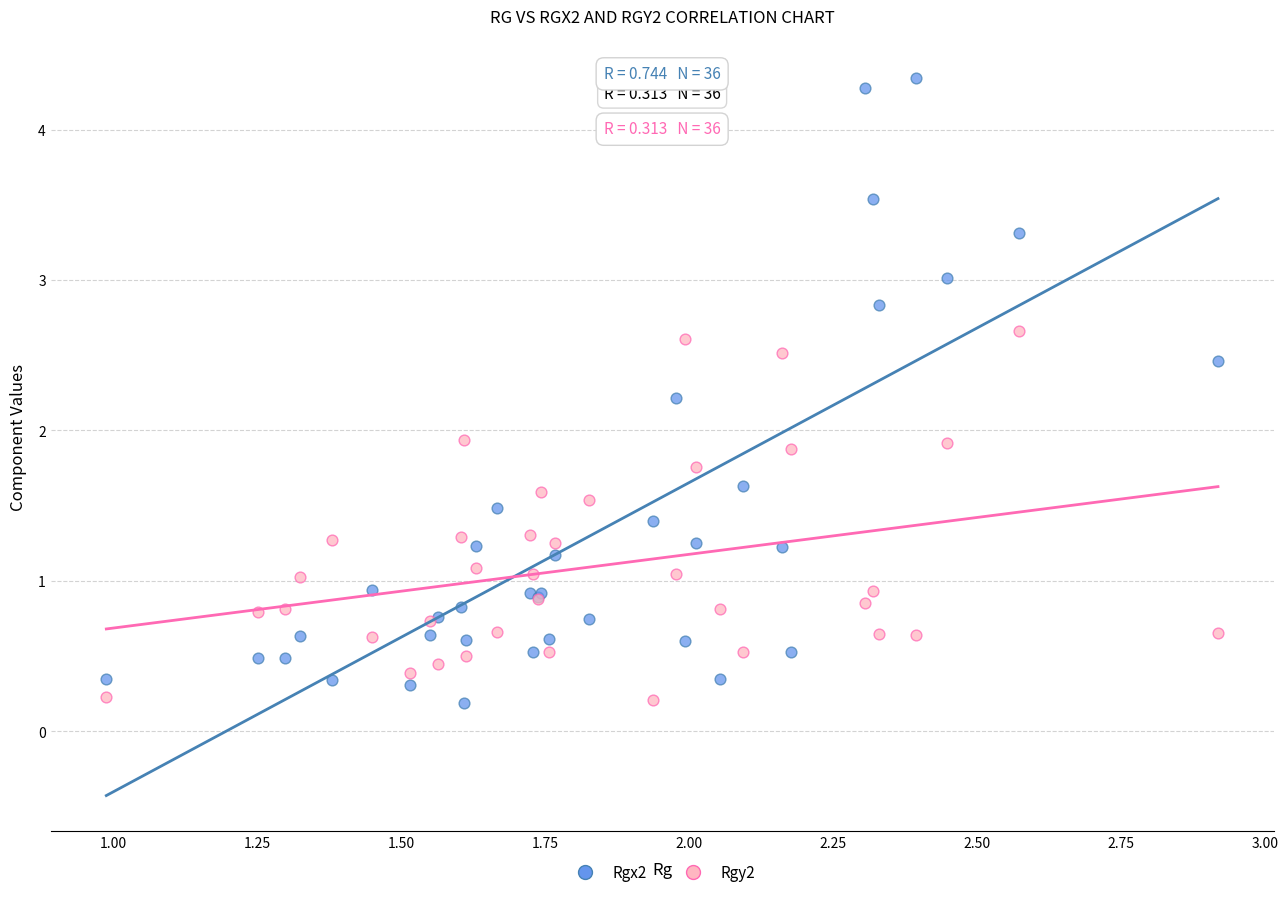

Which series has the largest Y range (max minus min)?

Rgx2